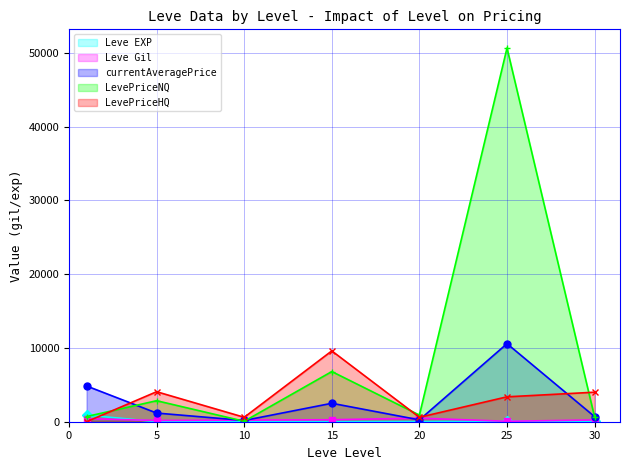

Reading left to right, what are all the values shown in this chart?

Leve EXP: 1=900	5=6	10=10	15=19	20=22	25=55	30=72
Leve Gil: 1=420	5=170	10=220	15=270	20=480	25=60	30=240
currentAveragePrice: 1=4847	5=1175	10=170	15=2500	20=250	25=10580	30=691
LevePriceNQ: 1=699	5=2848	10=60	15=6801	20=900	25=50650	30=630
LevePriceHQ: 1=0	5=4066	10=600	15=9600	20=600	25=3375	30=4002